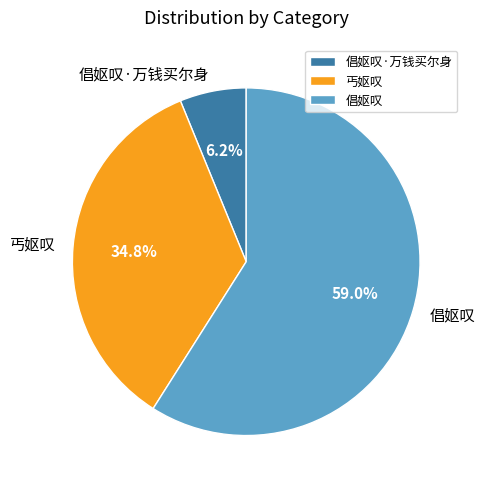

Which category accounts for the majority?

倡妪叹